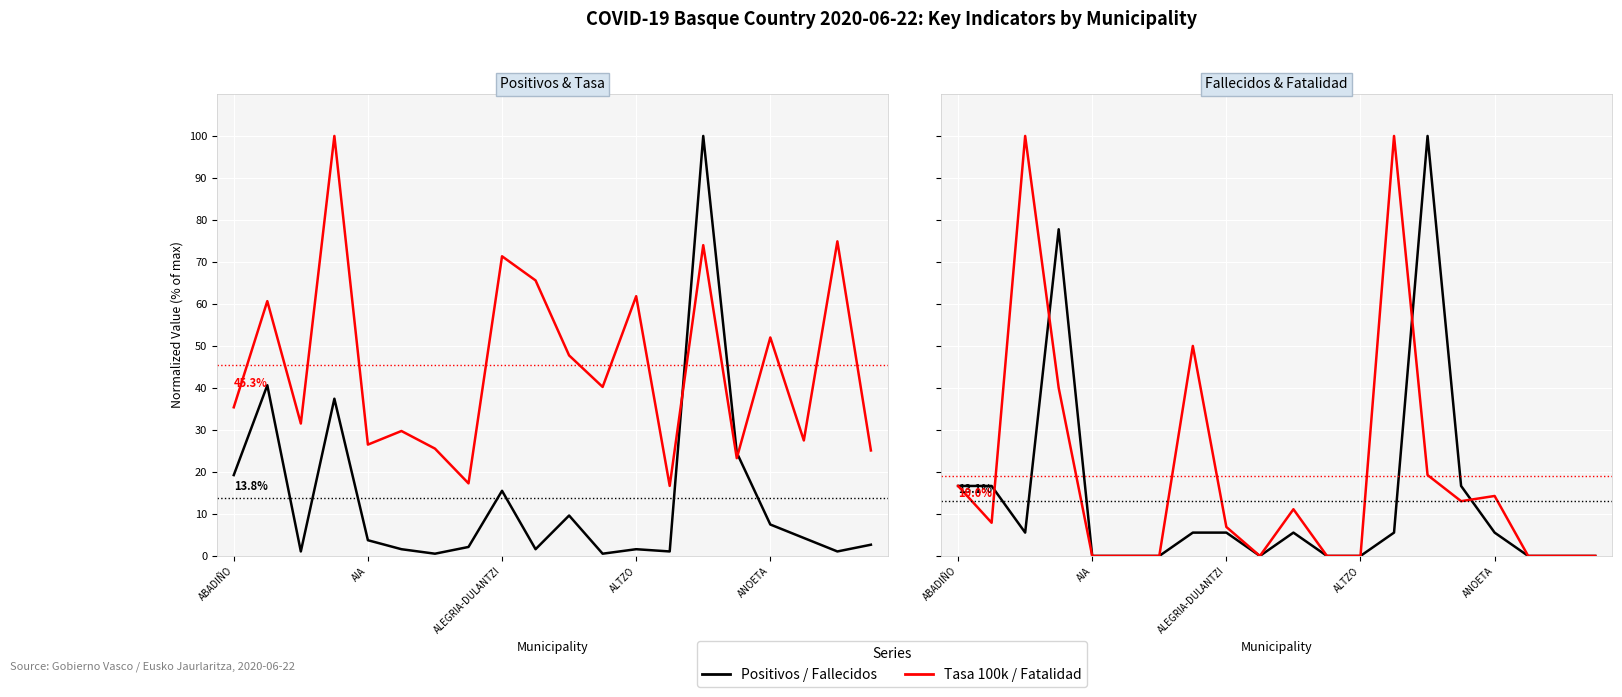

How many interior local peaks does the Fallecidos series have?

3